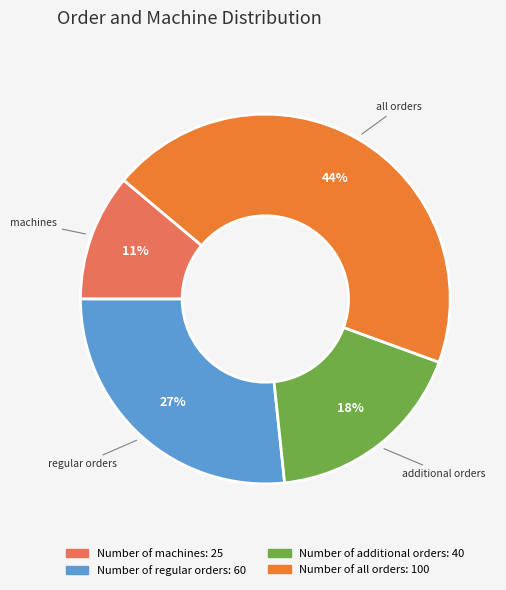

Is the sum of Number of all orders and Number of additional orders greater than half?

Yes